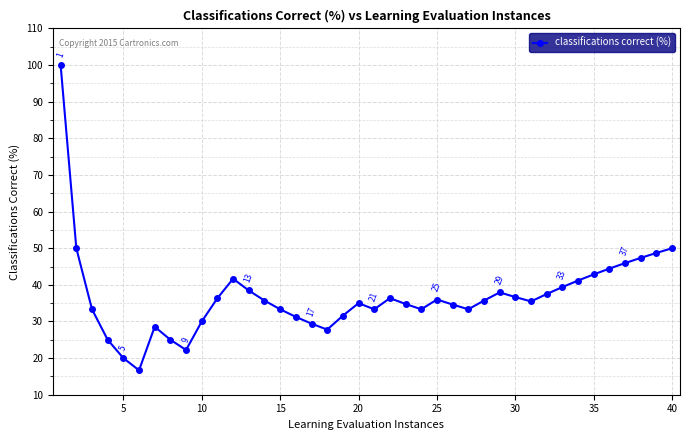

What is the greatest value displayed?

100.0